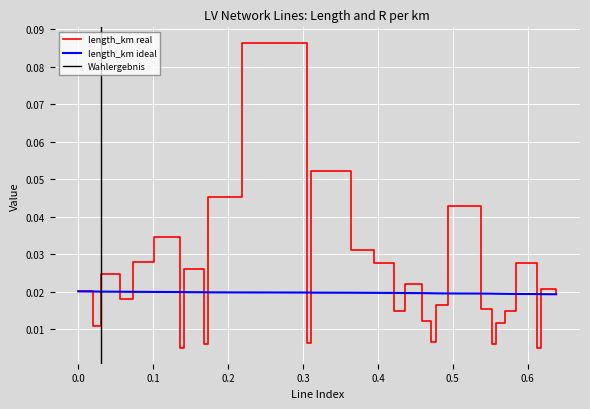

Reading left to right, extract all data points from this chart.

0.0	0.0	0.0	0.0	0.0	0.0	0.0	0.0	0.0	0.0	0.1	0.0	0.1	0.0	0.0	0.0	0.0	0.0	0.0	0.0	0.0	0.0	0.0	0.0	0.0	0.0	0.0	0.0	0.0